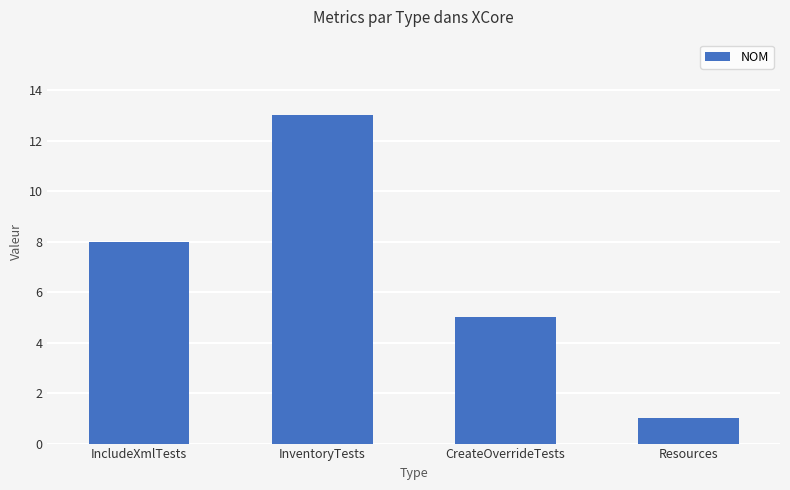

Count the number of categories in the chart.

4